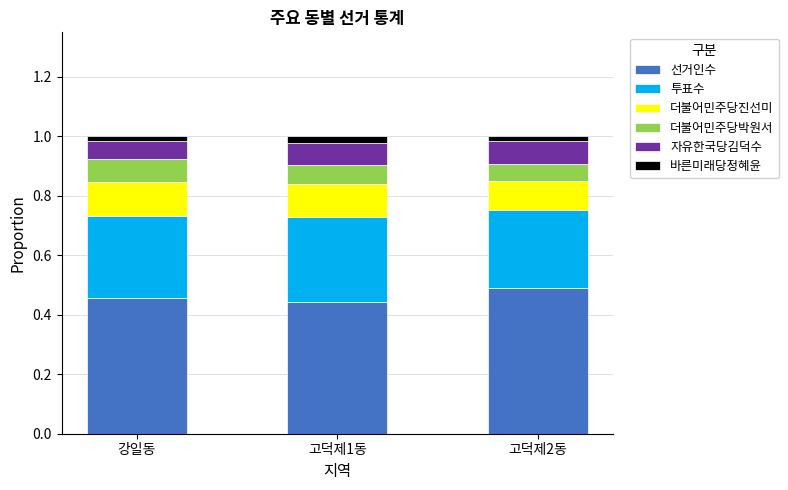

Which category has the highest value in the 선거인수 series?

고덕제2동